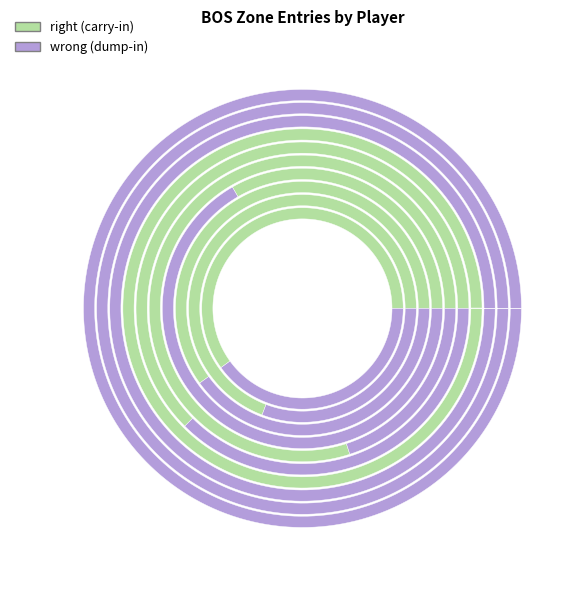

Is it true that Adam McQuaid is 2% of the pie?

False